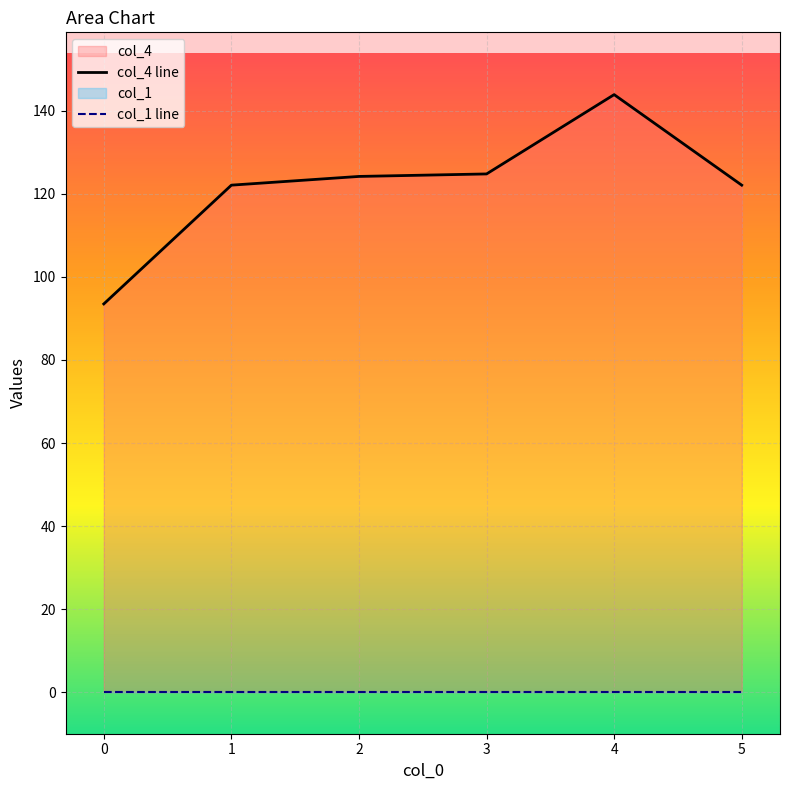

List the series in order of their overall mean, lowest first.

col_1 line, col_4 line